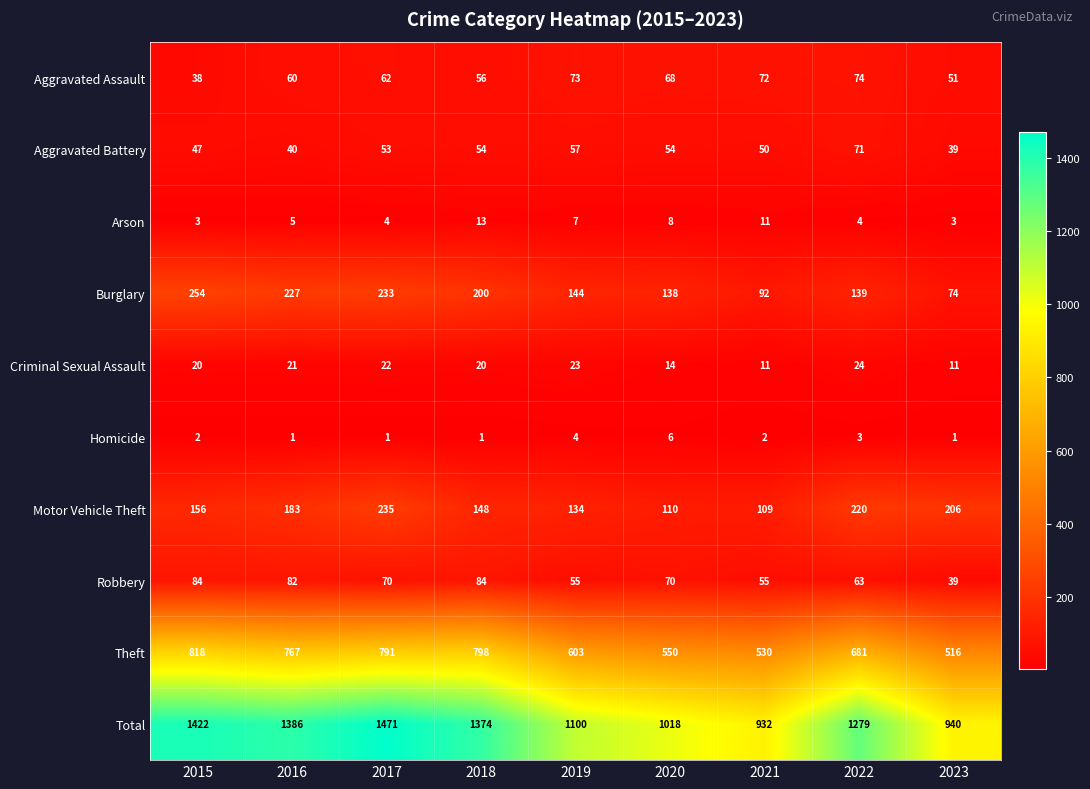

What is the spread (max minus min) of values at 2017?

1470